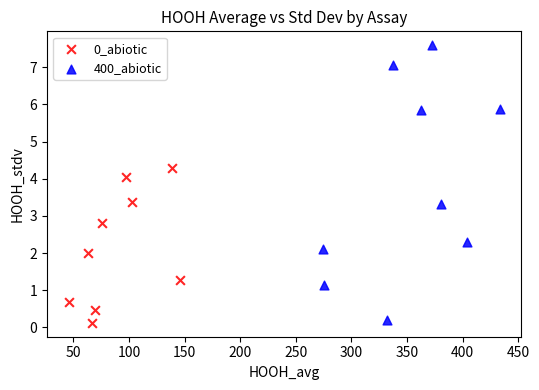

Which series contains the lowest Y value?

0_abiotic